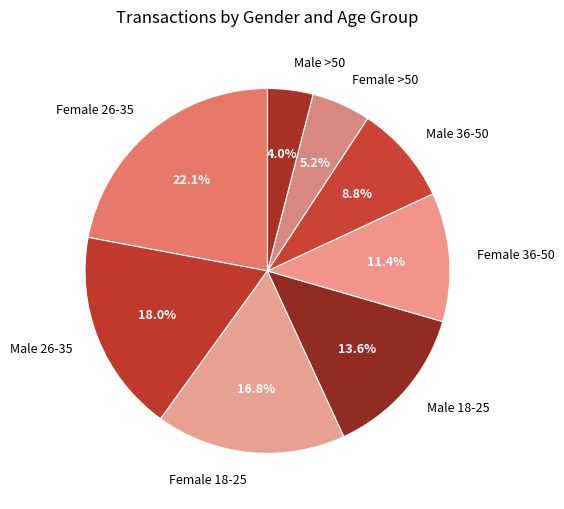

The Female 18-25 slice represents 25% of the pie. True or false?

False